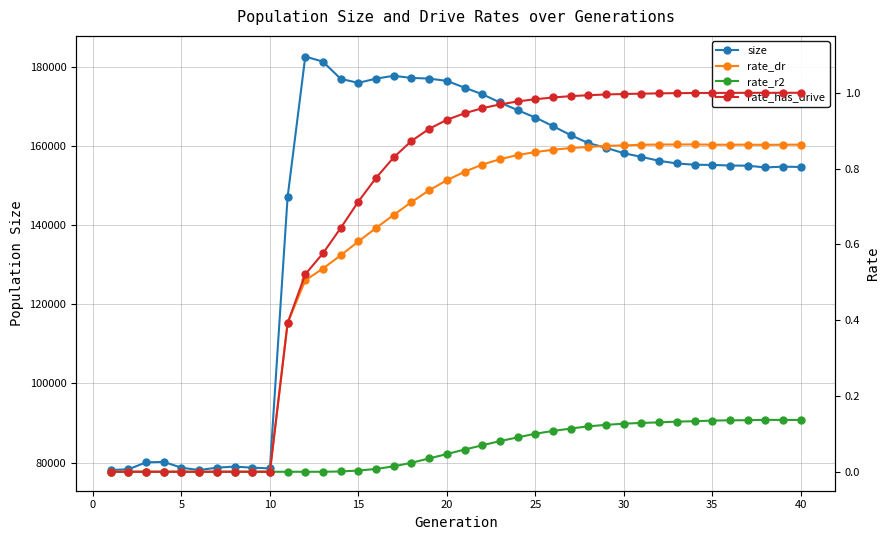

What are all the series names shown in the legend?

size, rate_dr, rate_r2, rate_has_drive